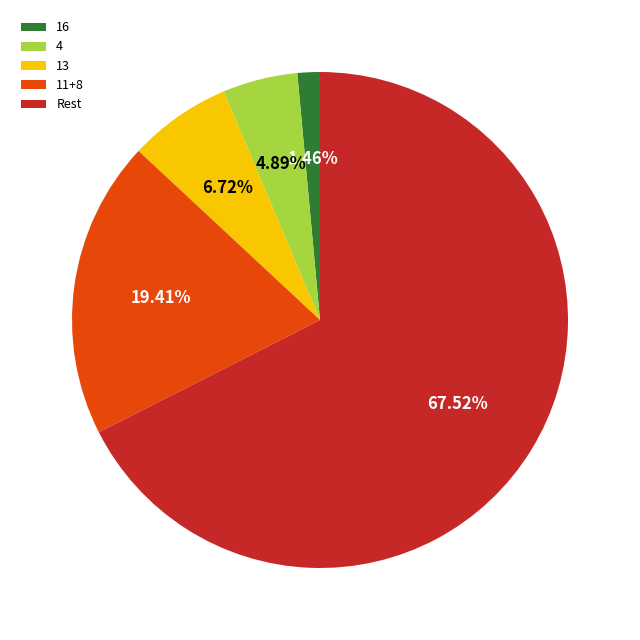

What portion of the pie excludes 13?

93.3%